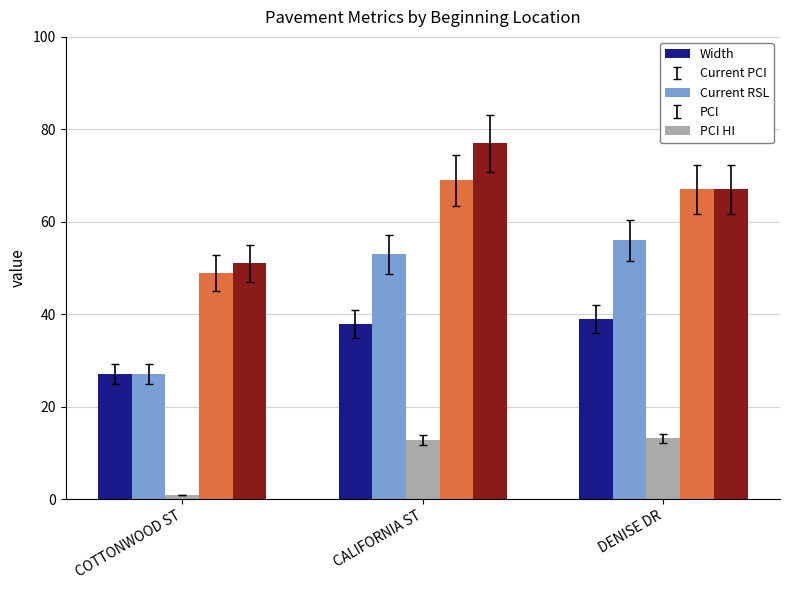

Which series has the largest range (max minus min)?

Current PCI